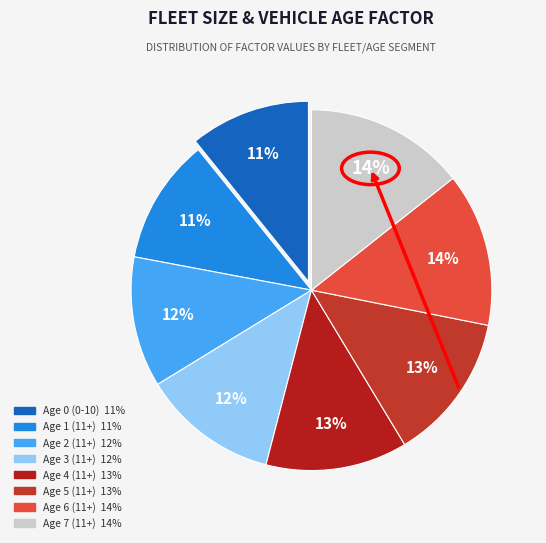

Does Age 6 (11+) account for over 50% of the chart?

No